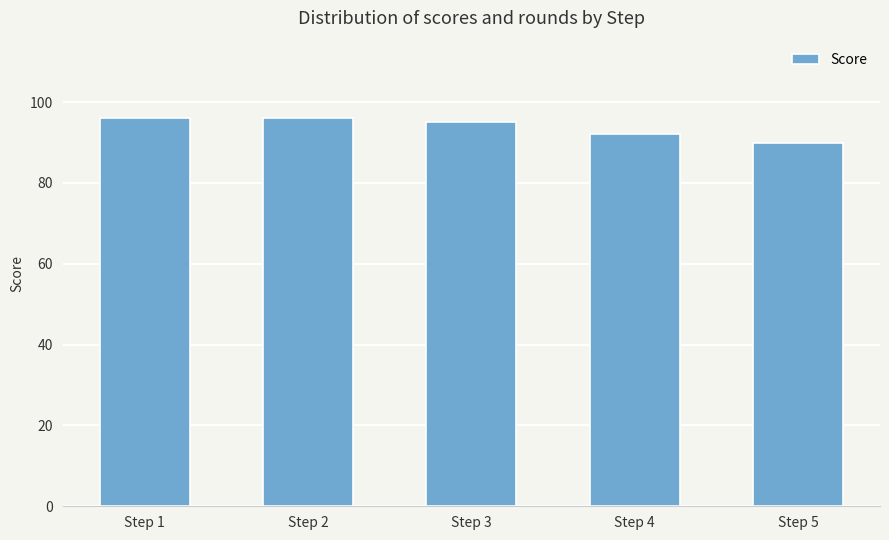

What is the smallest value displayed?

90